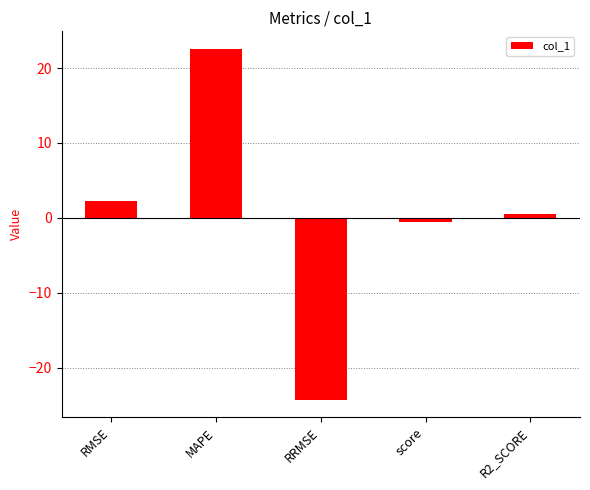

What is the label of the 1st bar from the left?

RMSE